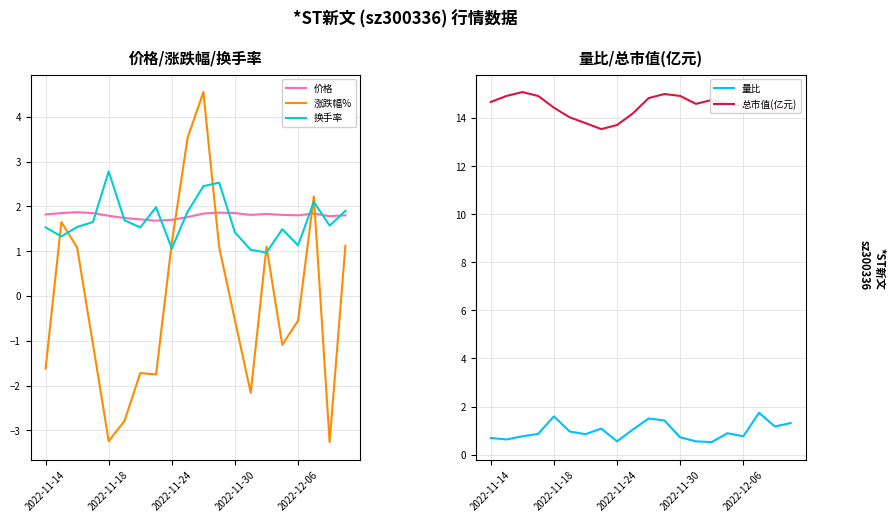

List the series in order of their peak value, highest first.

总市值(亿元), 涨跌幅%, 换手率, 价格, 量比